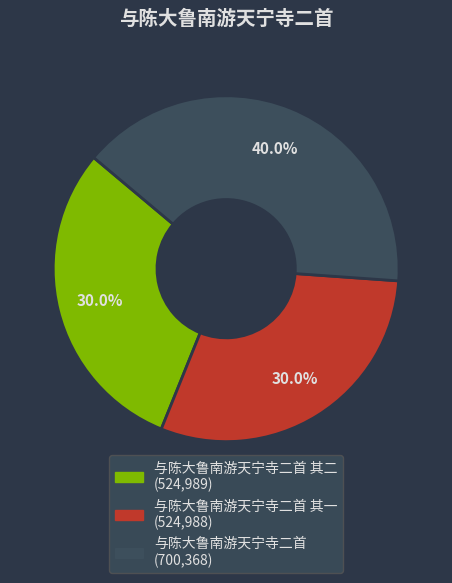

How many segments does this pie chart have?

3